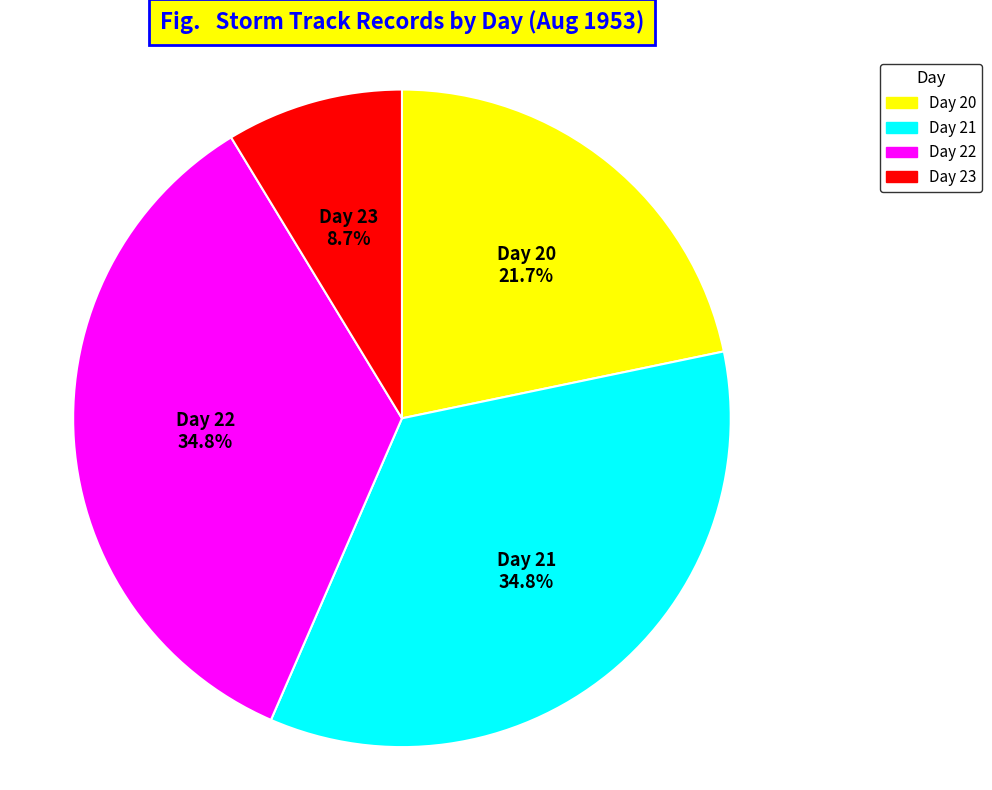

Is Day 21 the majority of the pie?

No